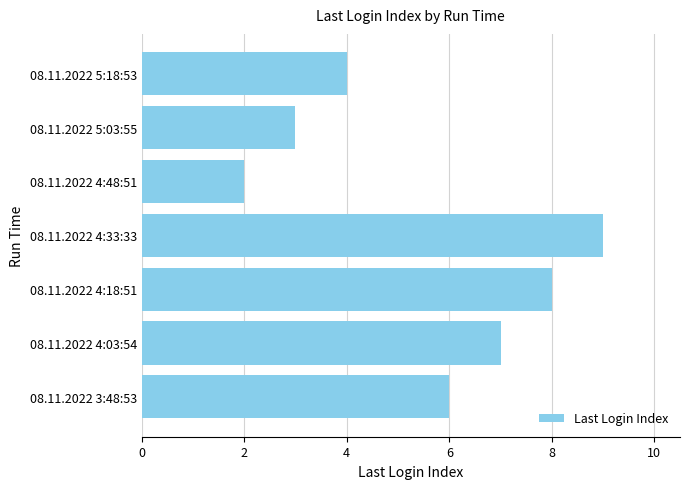

What is the greatest value displayed?

9